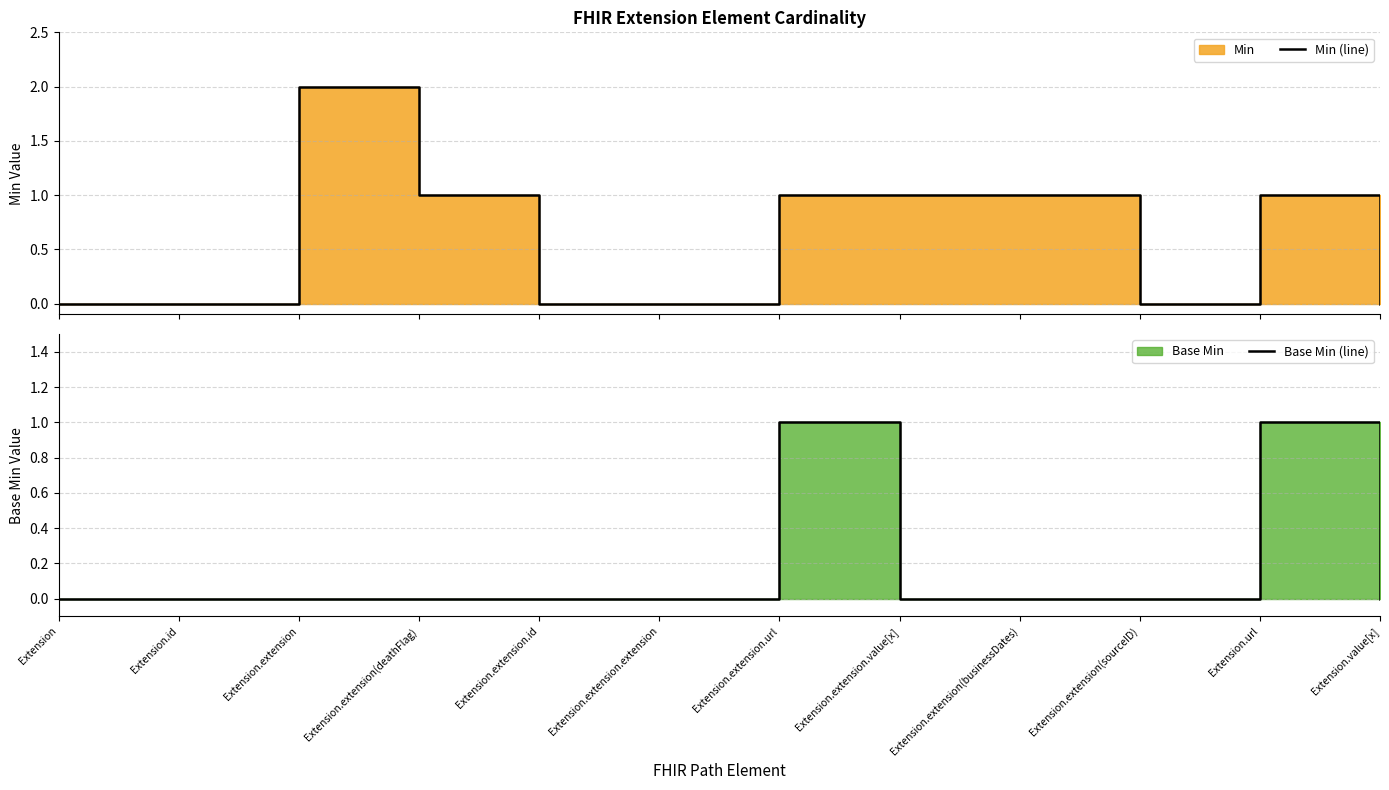

What is the label of the 5th point from the left?

Extension.extension.id